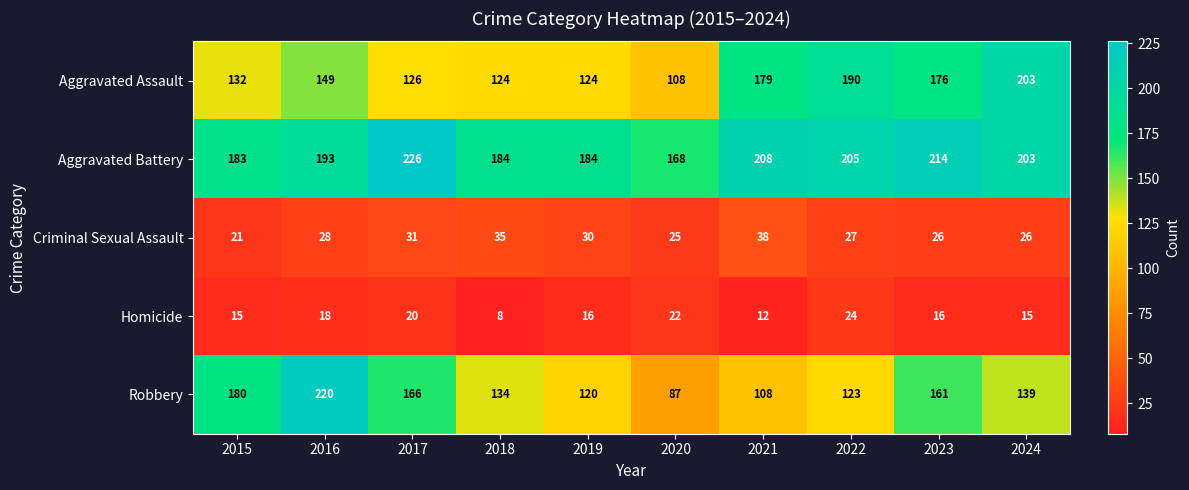

List the series in order of their peak value, lowest first.

Homicide, Criminal Sexual Assault, Aggravated Assault, Robbery, Aggravated Battery